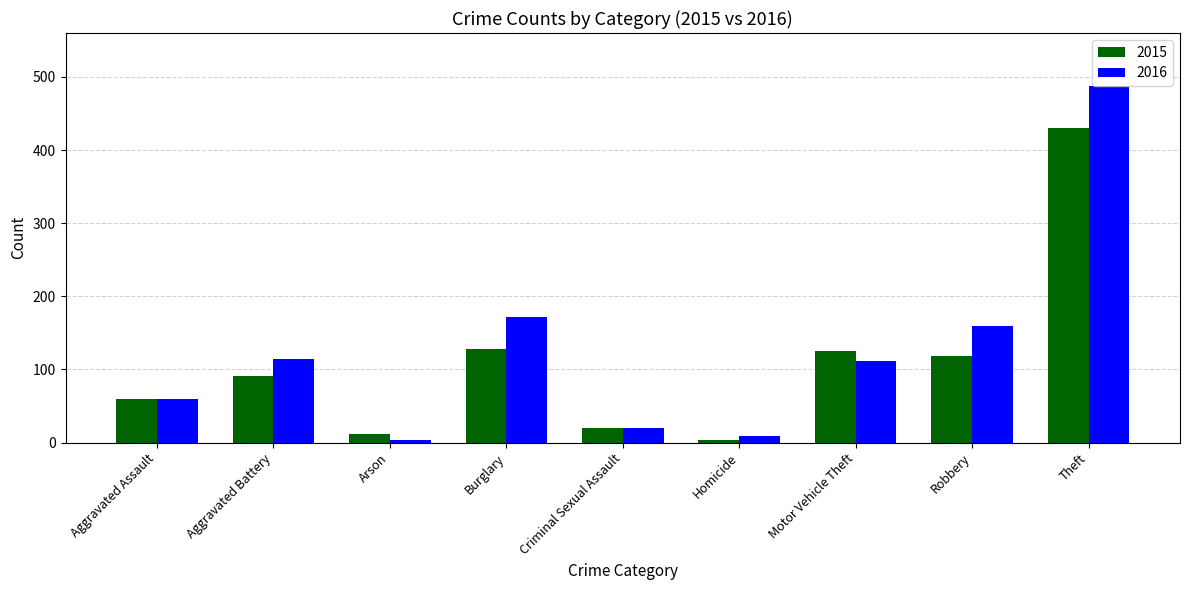

What is the sum of all 2016 values?

1137